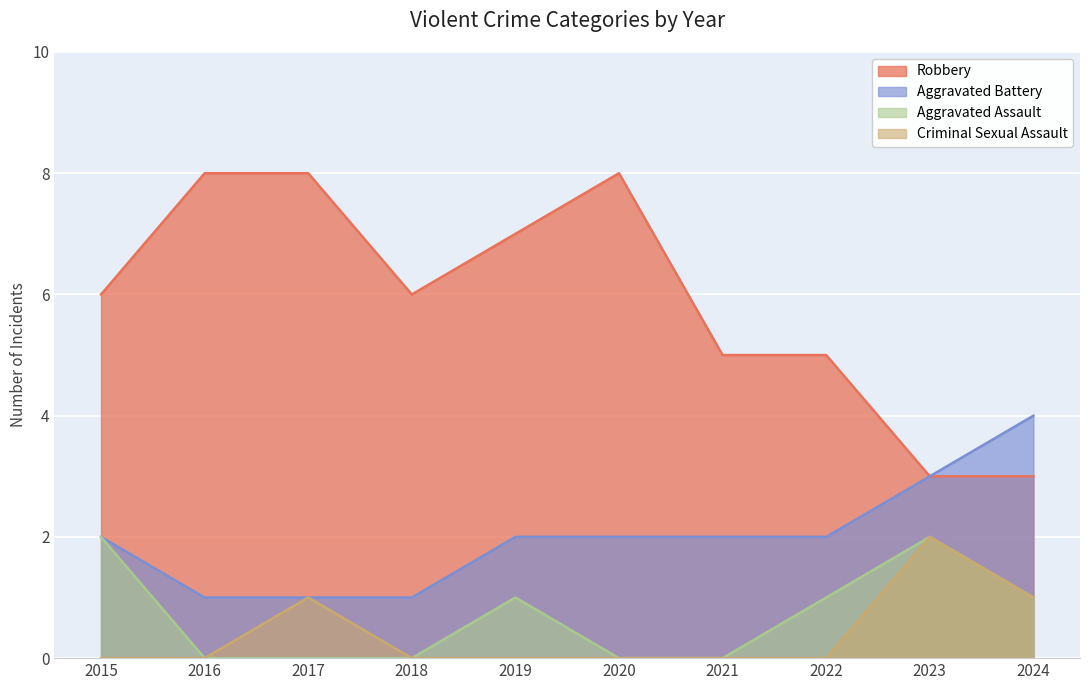

What are all the series names shown in the legend?

Robbery, Aggravated Battery, Aggravated Assault, Criminal Sexual Assault